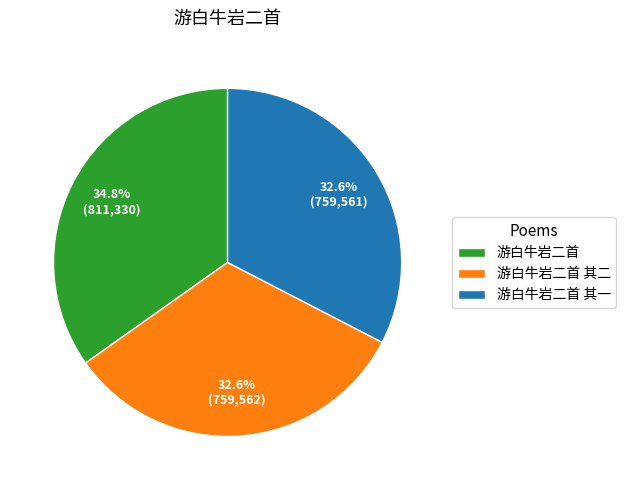

Which category has the biggest portion of the pie?

游白牛岩二首